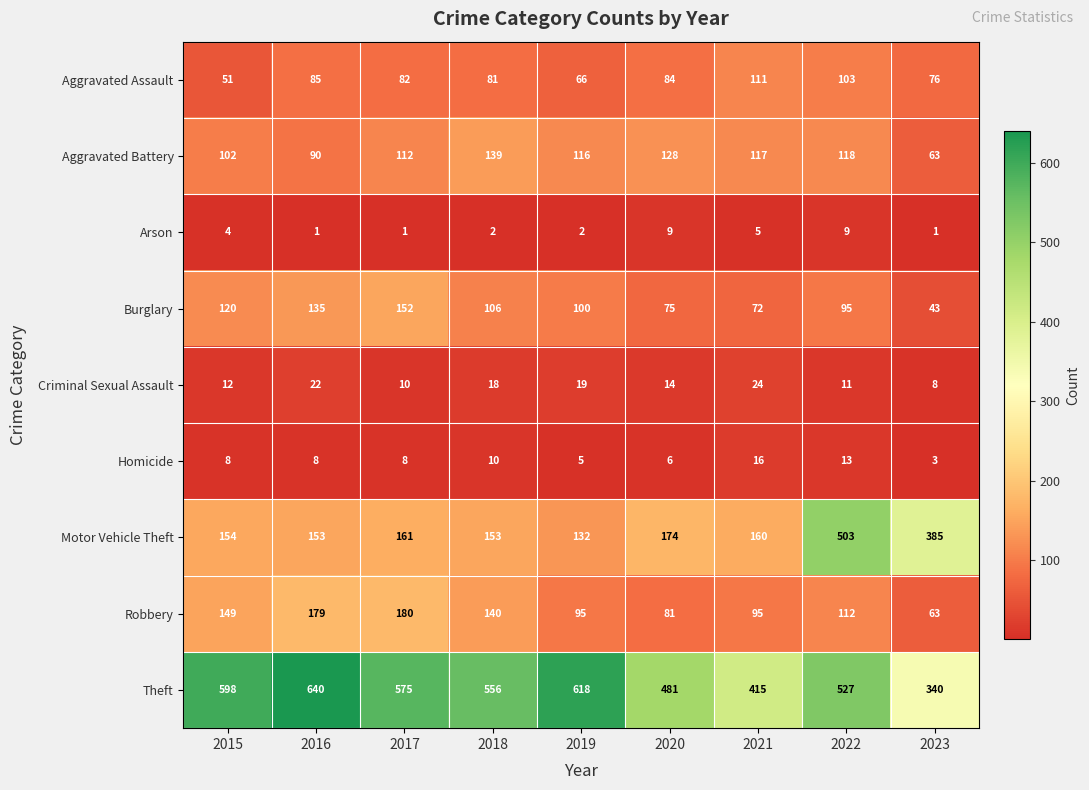

What is the difference between the highest and lowest values at 2019?

616